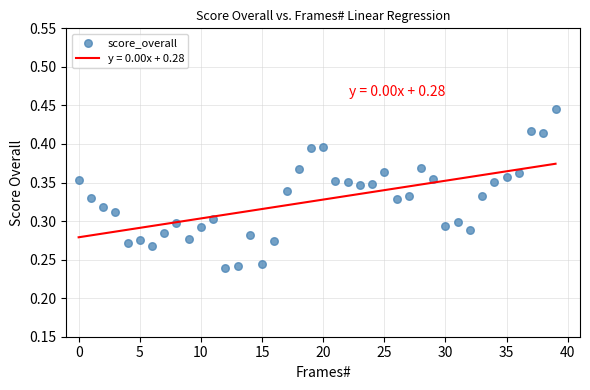

How many points are shown in the scatter plot?

40